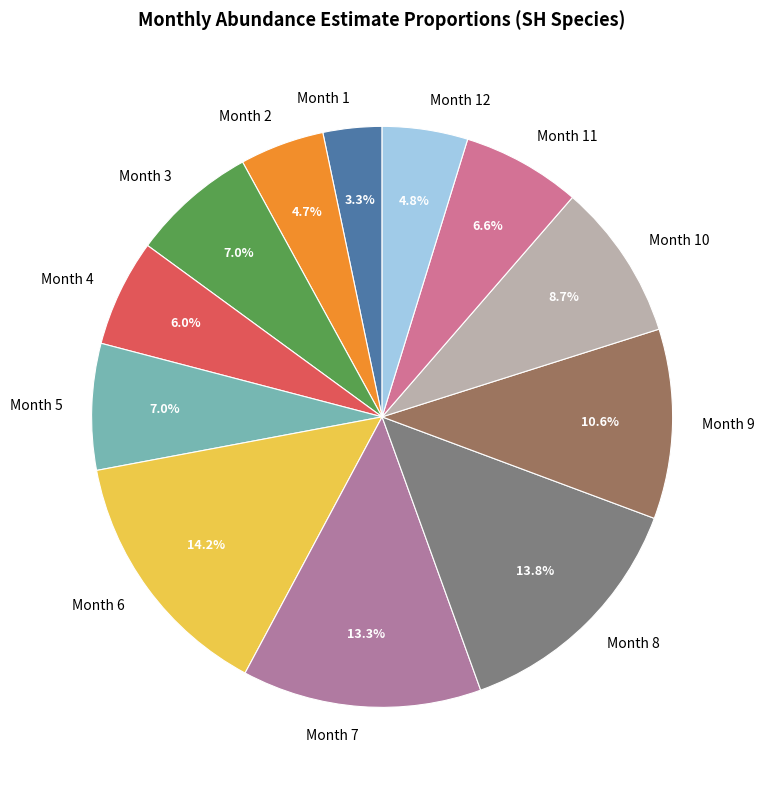

How much of the chart is everything except Month 6?

85.8%